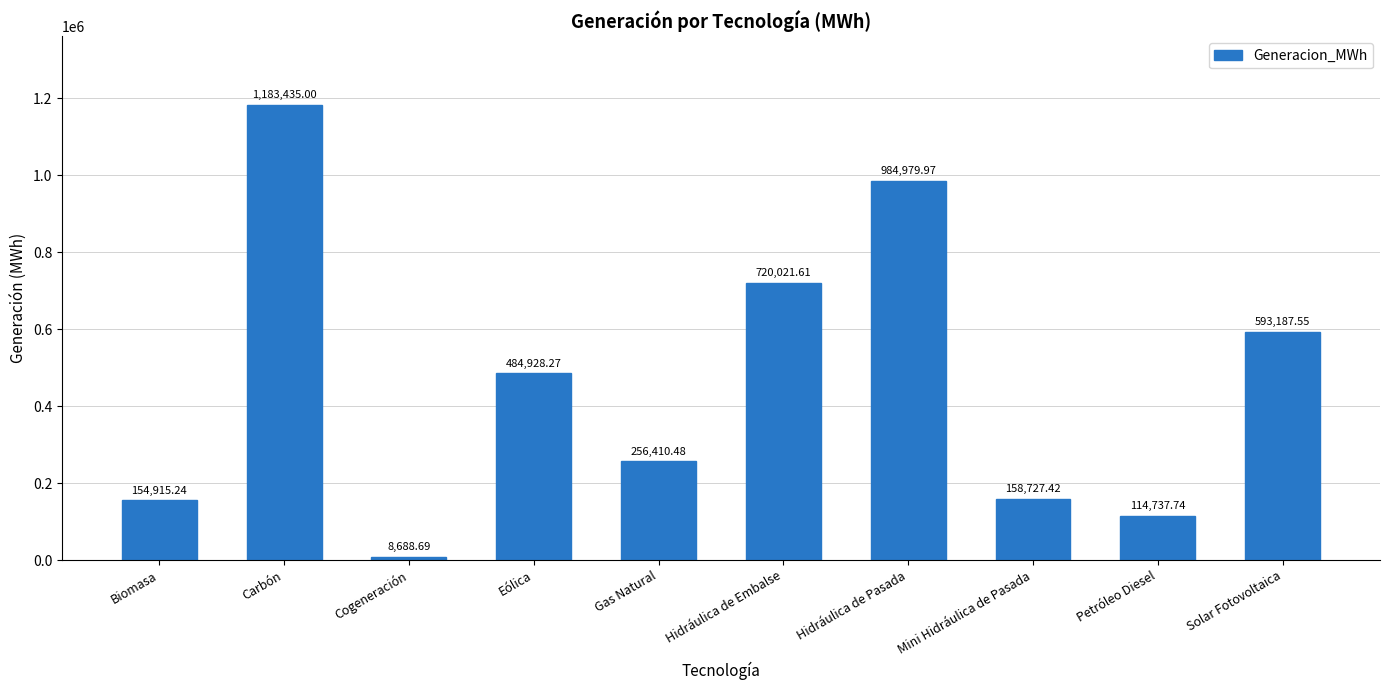

At which category does the chart reach its peak across all series?

Carbón